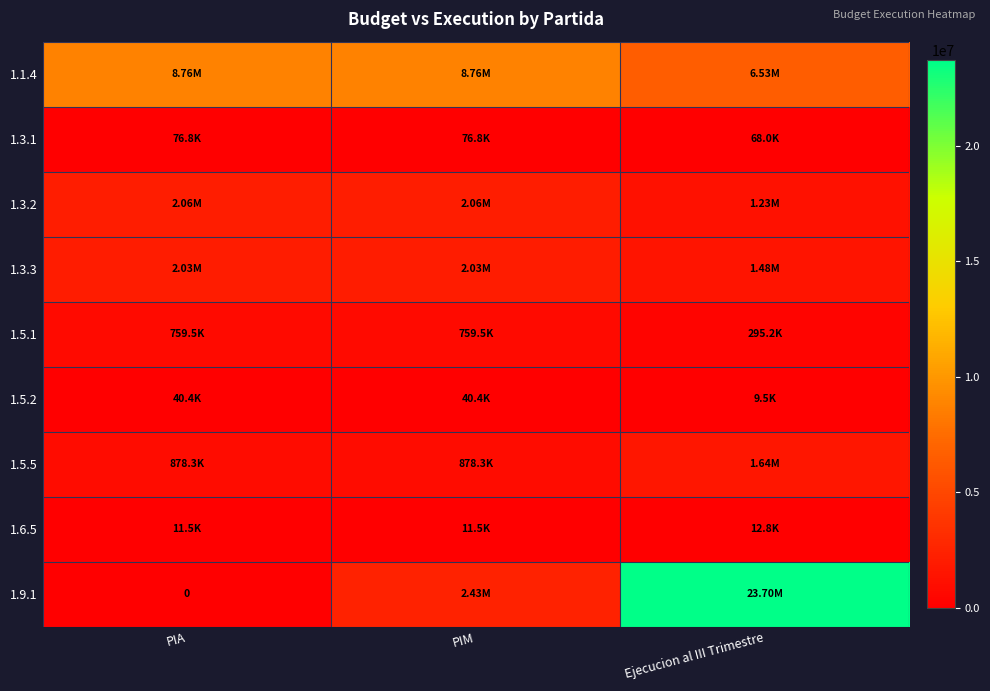

What value does the 1.3.3 series have at Ejecucion al III Trimestre?

1475353.3